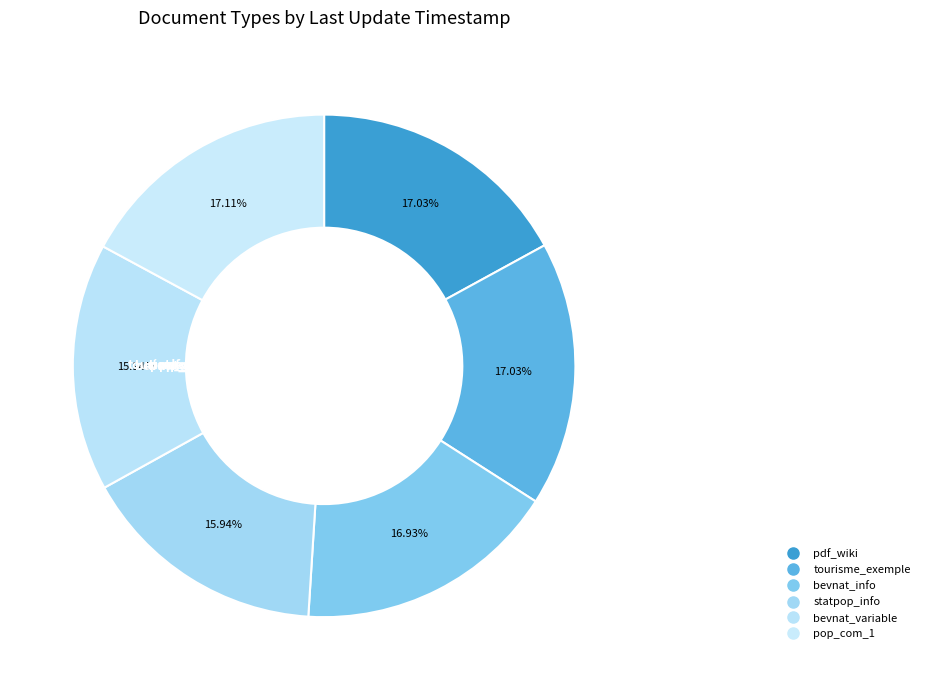

How many slices are in this pie chart?

6